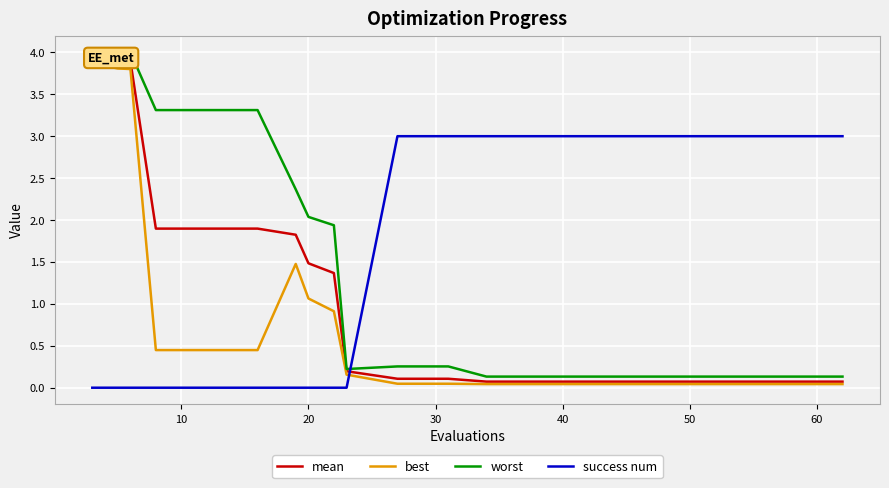

Is this an area chart (filled region under the line)?

No